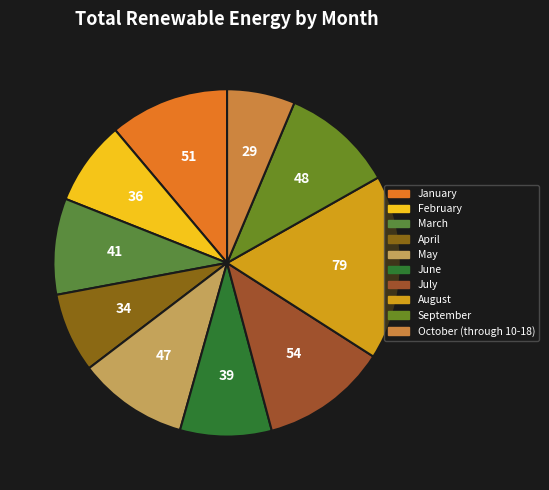

What is the smallest slice in the pie chart?

October (through 10-18)